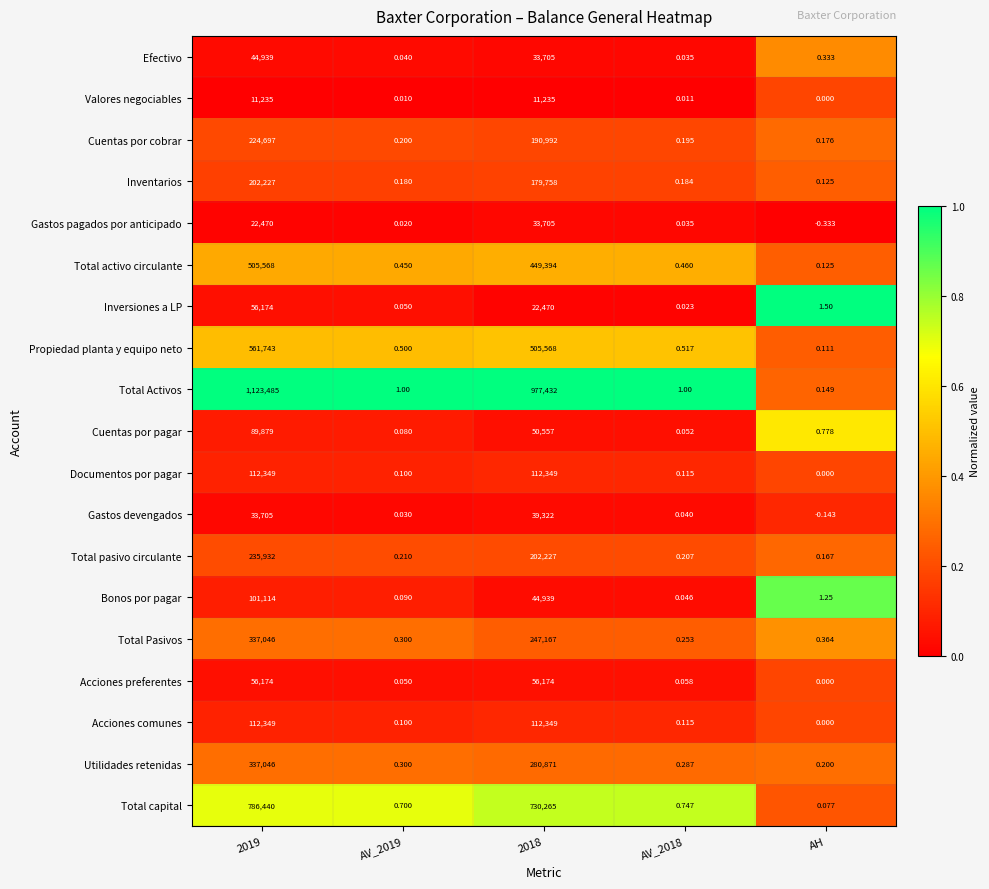

Is the value of Total Pasivos at AV_2019 greater than the value of Utilidades retenidas at 2018?

No